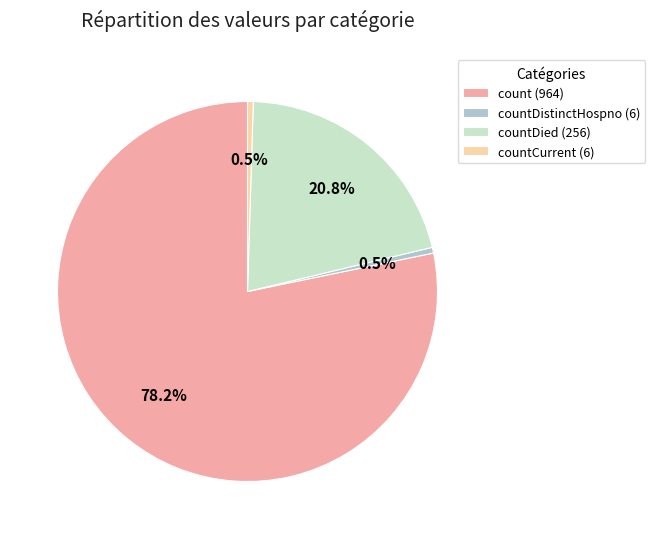

Which category has the biggest portion of the pie?

count (964)